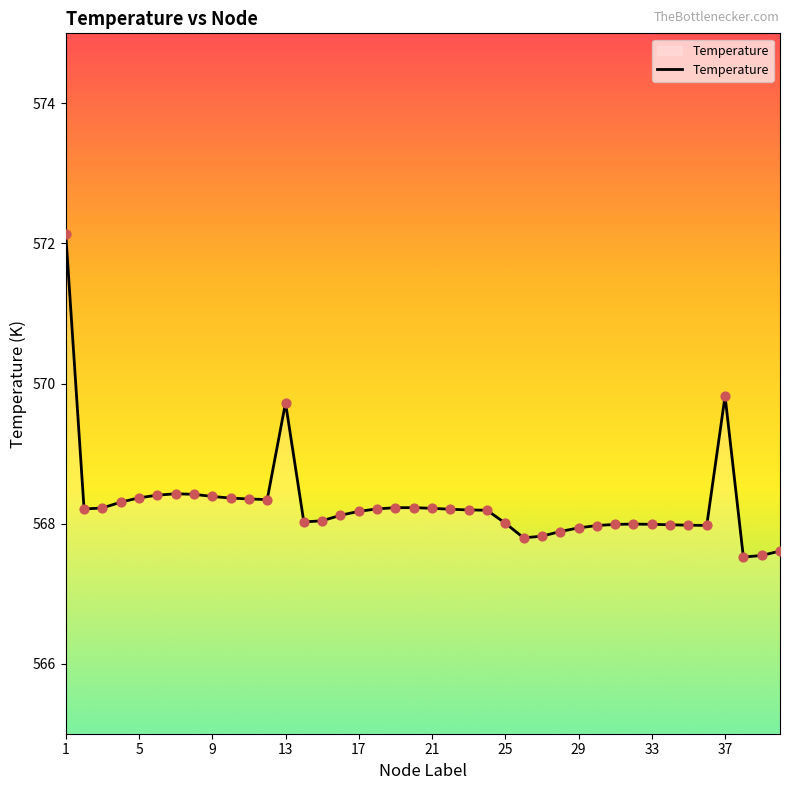

What is the smallest value displayed?

567.5